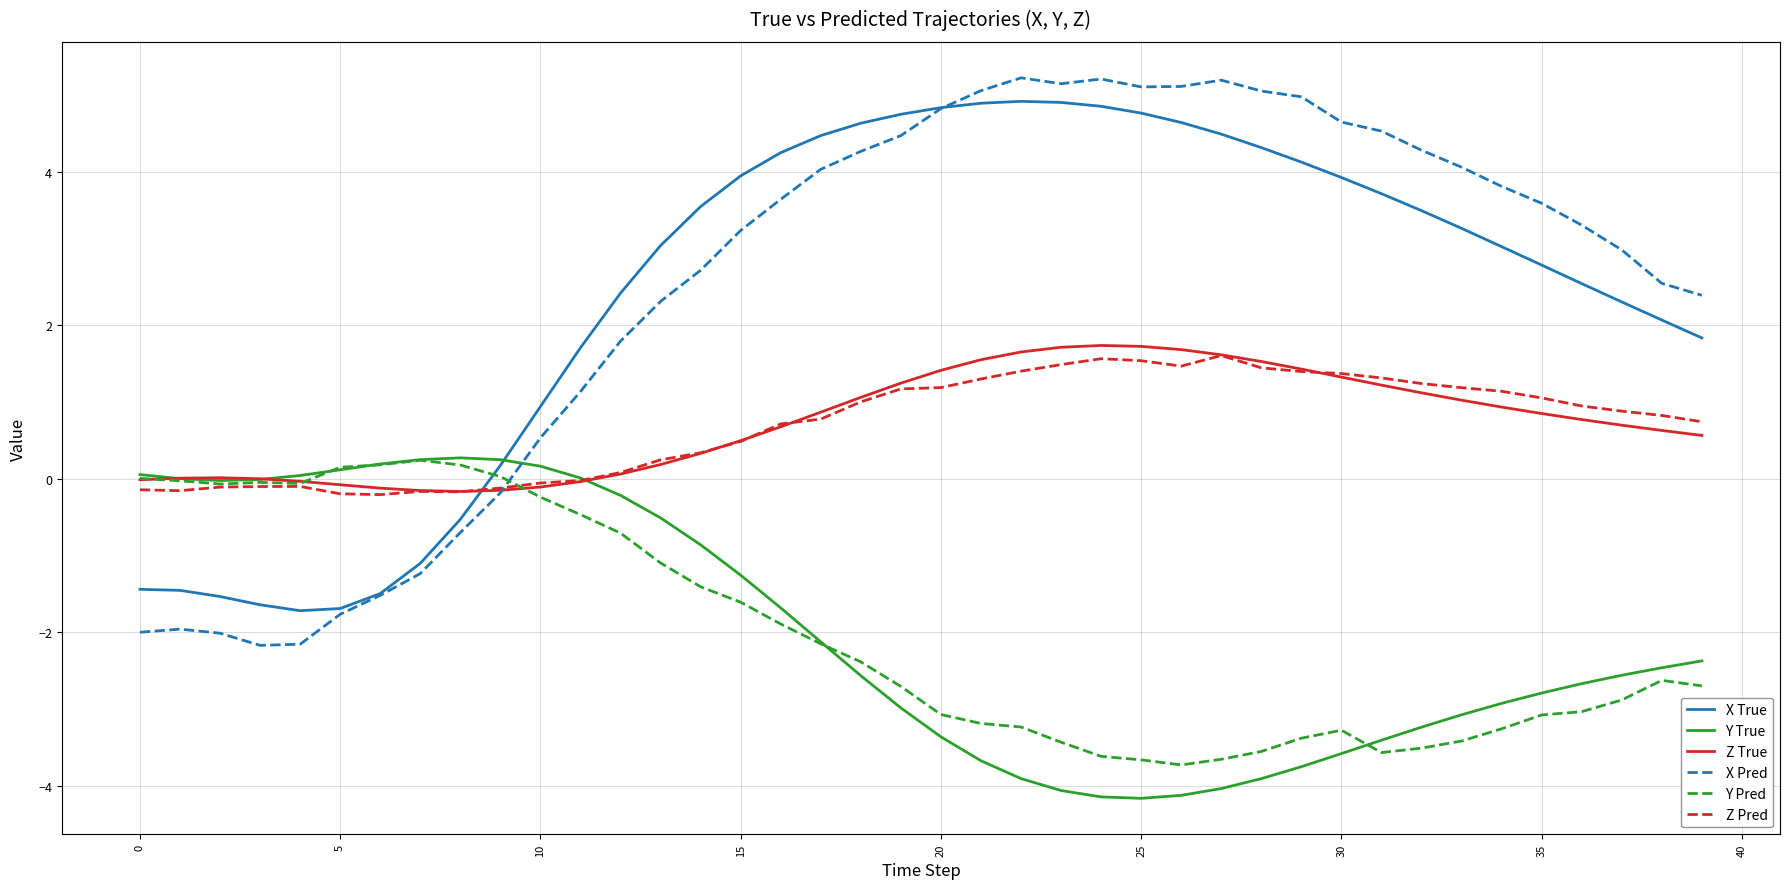

Which series has the largest range (max minus min)?

X Pred